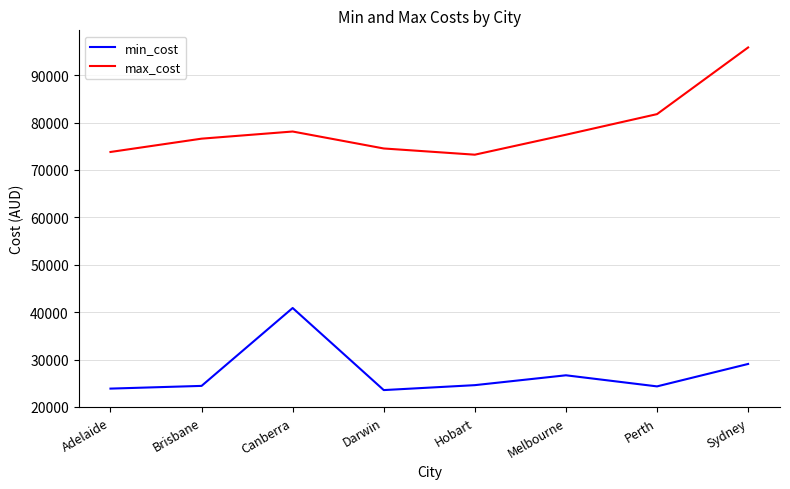

List the series in order of their peak value, lowest first.

min_cost, max_cost